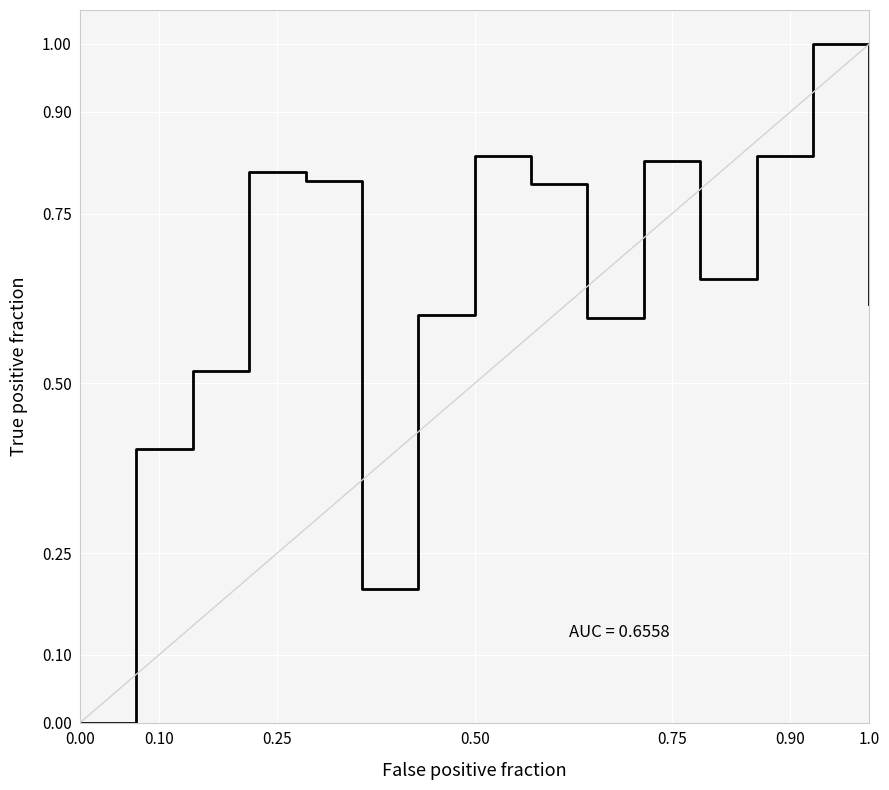

What is the greatest value displayed?

1.0